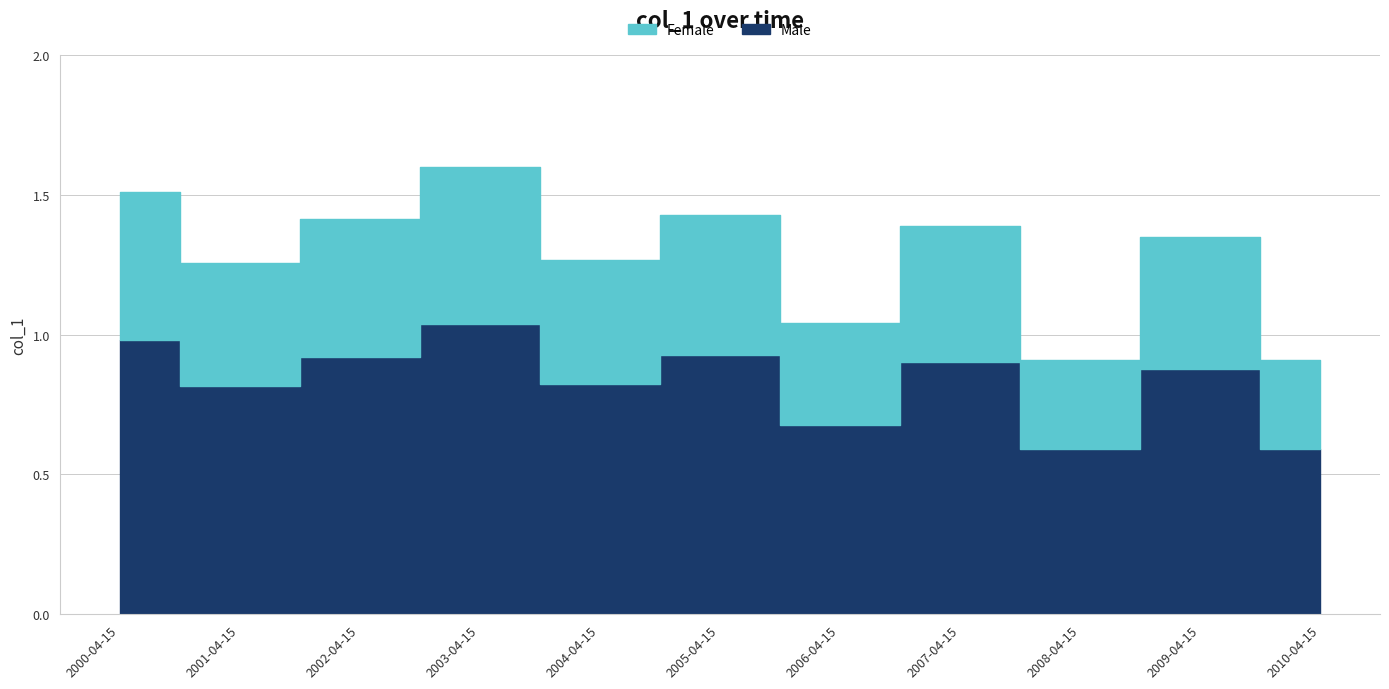

How many interior local valleys (lower than both neighbors) does the data have?

4